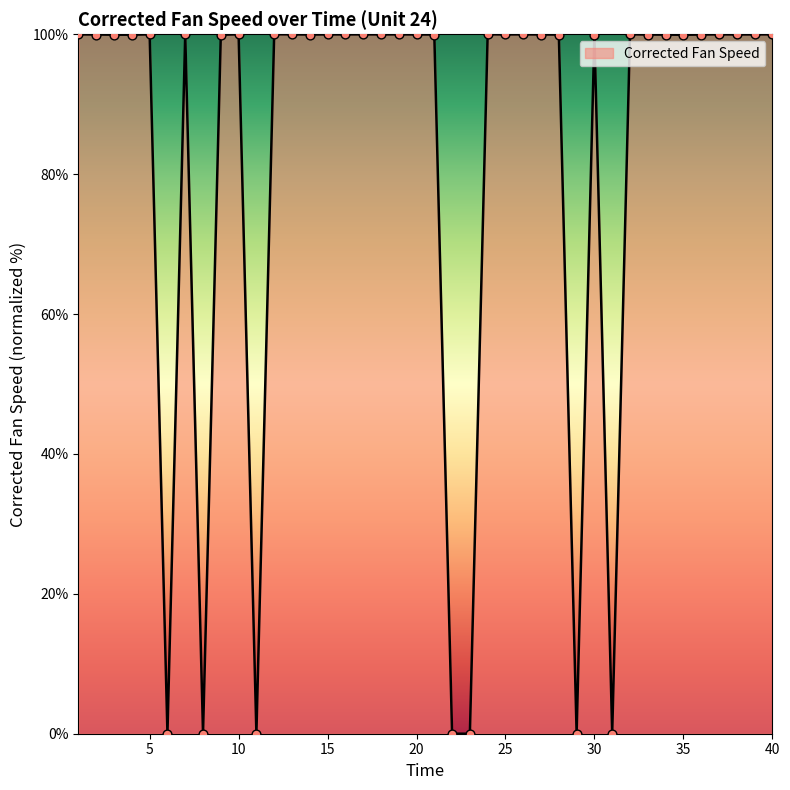

What is the maximum value shown in the chart?

100.0